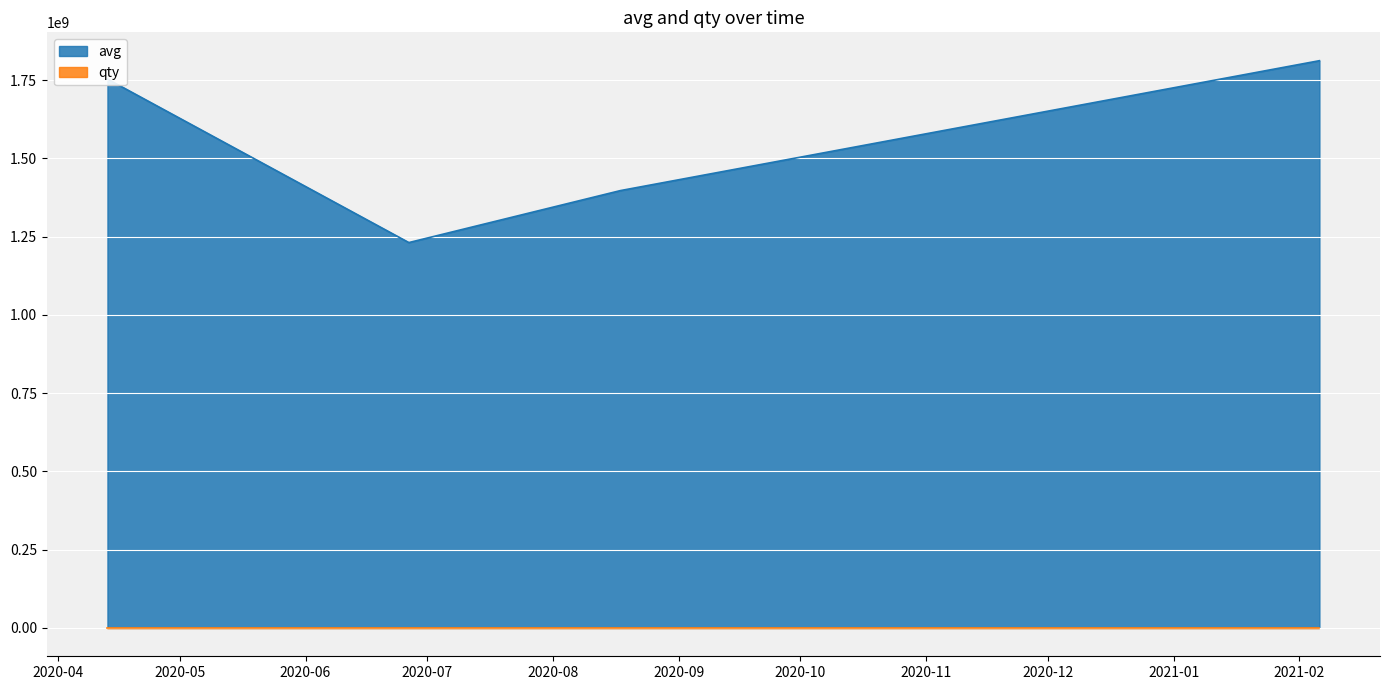

List the series in order of their overall mean, highest first.

avg, qty